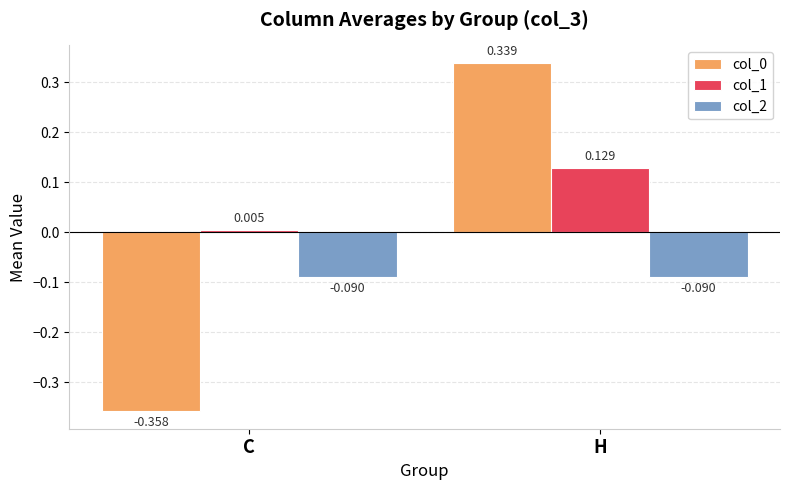

How many bars are there in total?

6